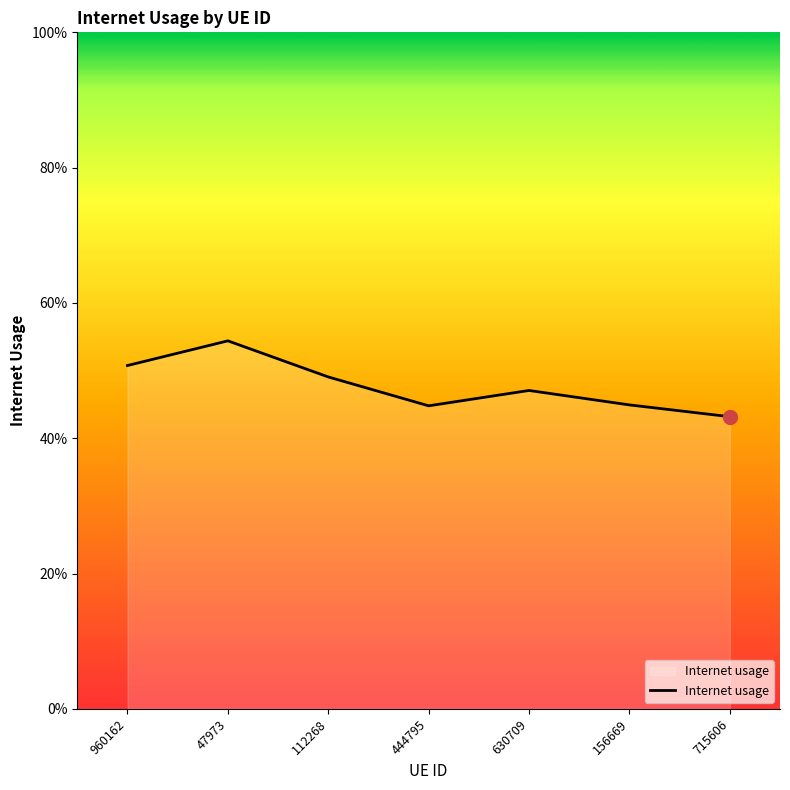

Does the chart display data point markers on the line(s)?

No